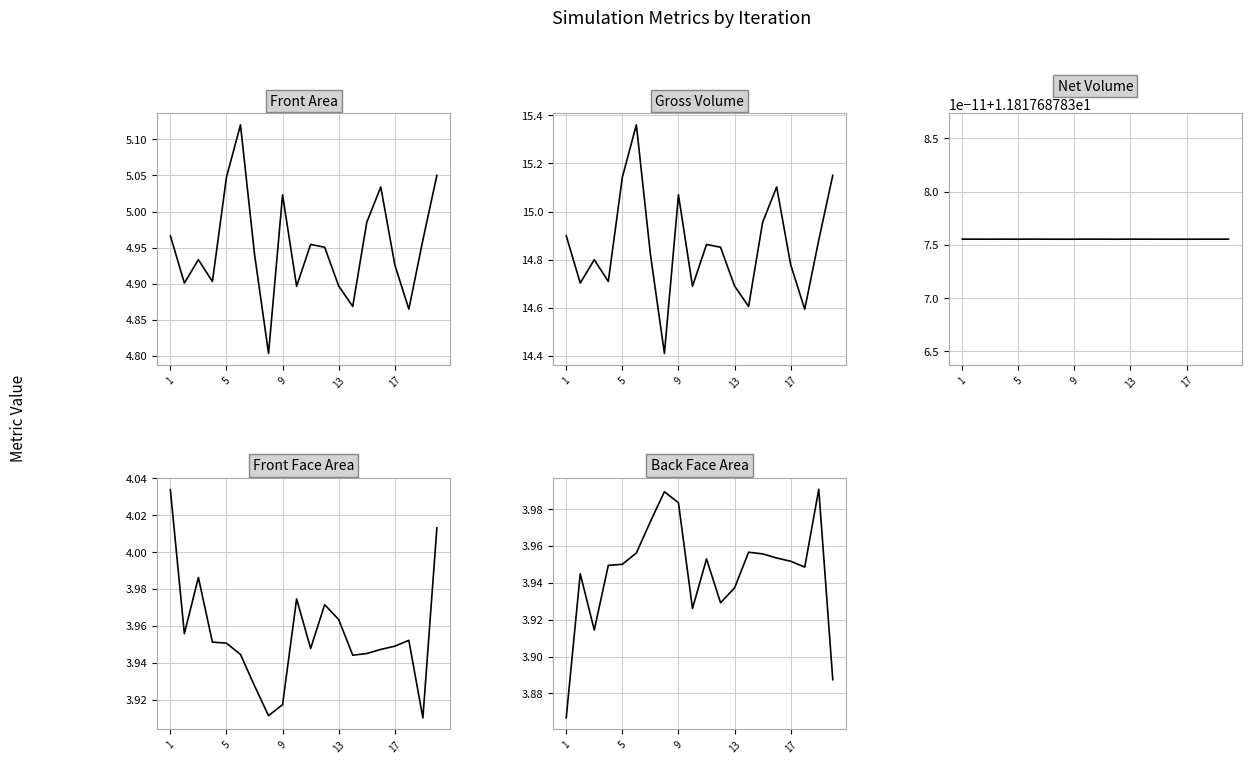

True or false: Front Face Area and Front Area intersect in this chart.

False